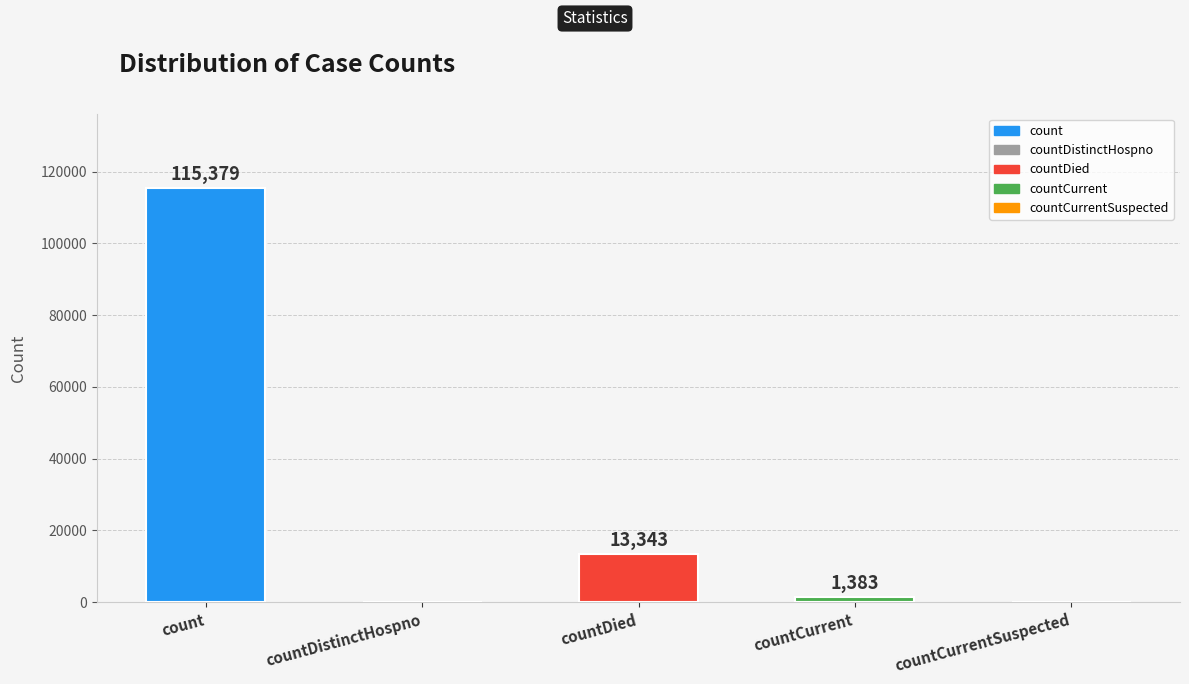

What is the sum of the values at countCurrent and countCurrentSuspected?

1383